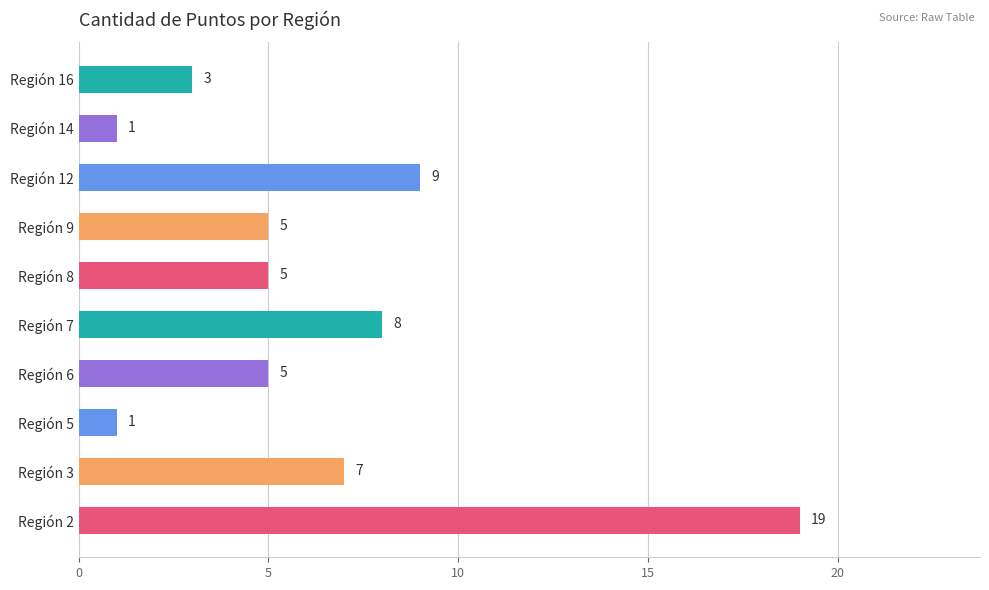

How many bars are there in total?

10